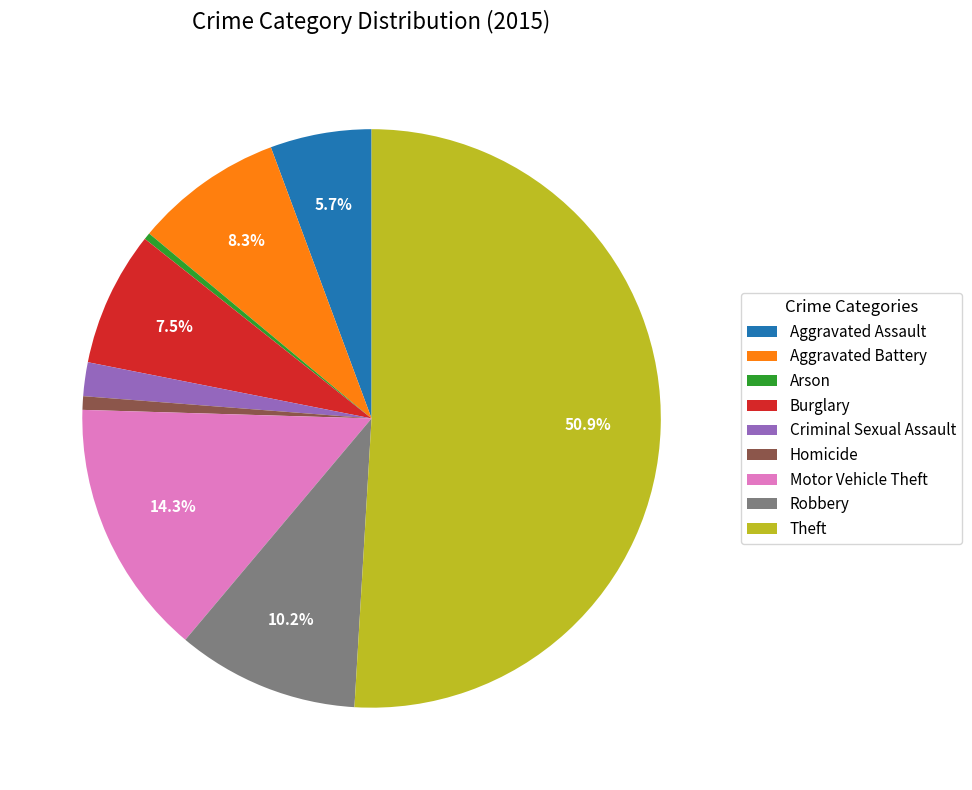

Count the number of slices in the pie.

9